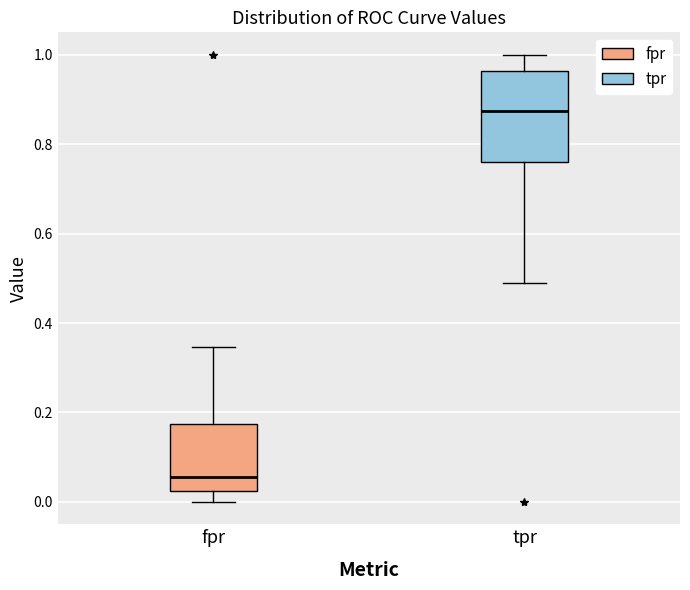

Where does the median line of the box for fpr sit on the y-axis? The values are not printed on the chart, so give them approximately, as read against the axis.

0.06